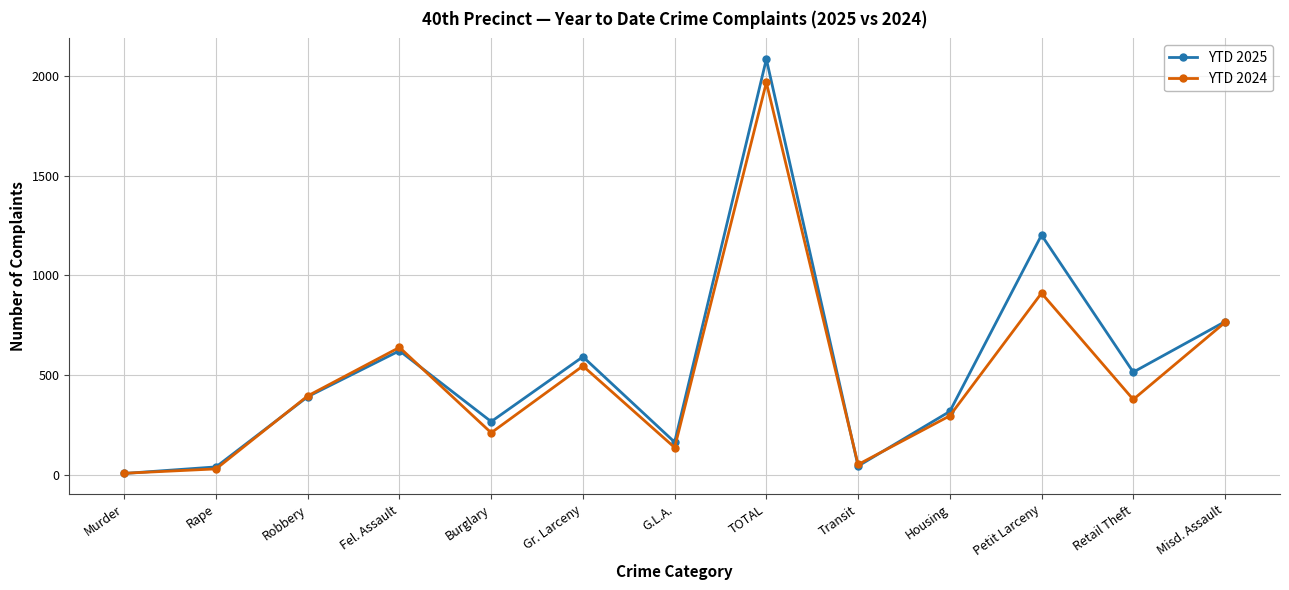

What is the highest value of the YTD 2024 series?

1967